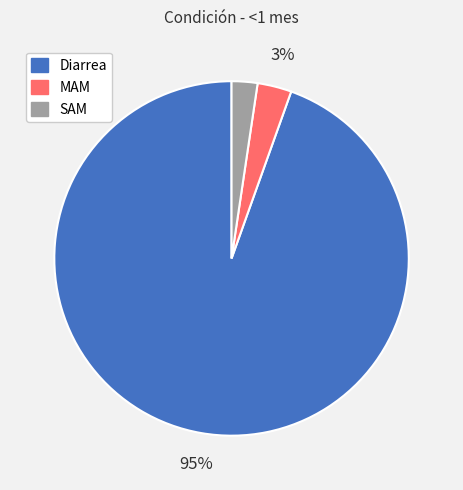

Does Diarrea represent more than half of the total?

Yes